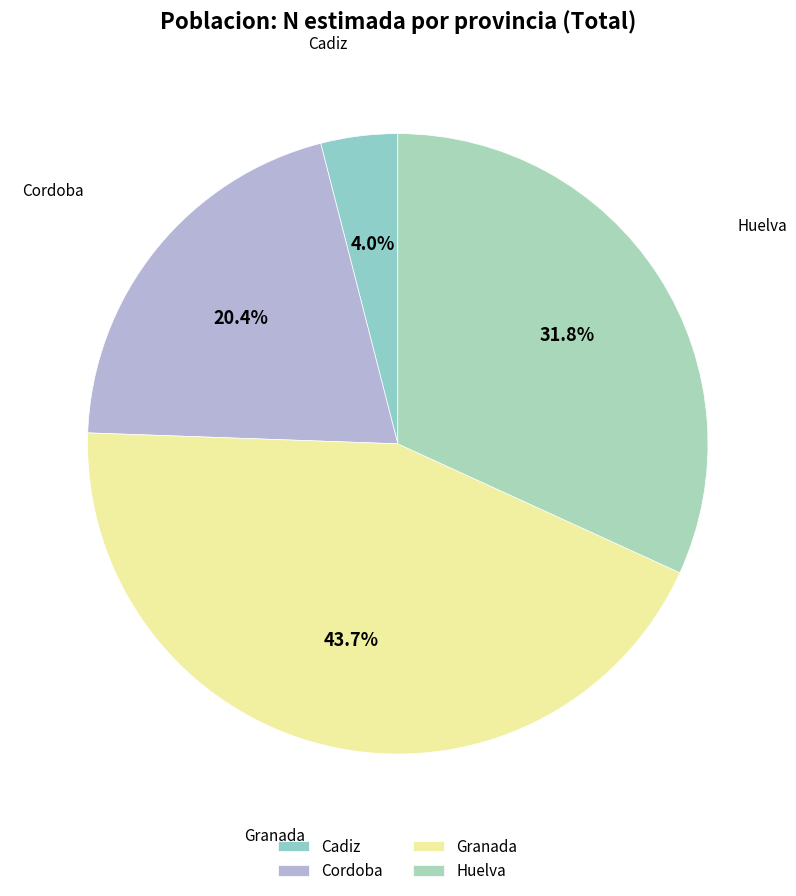

Is there a majority slice in this chart?

No